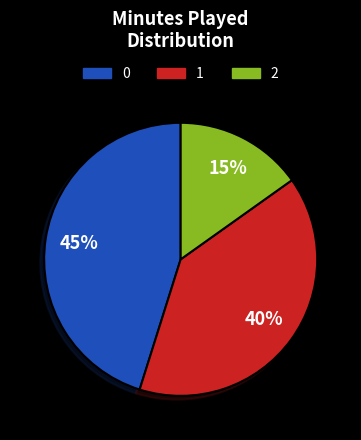

Which slice is the smallest?

2